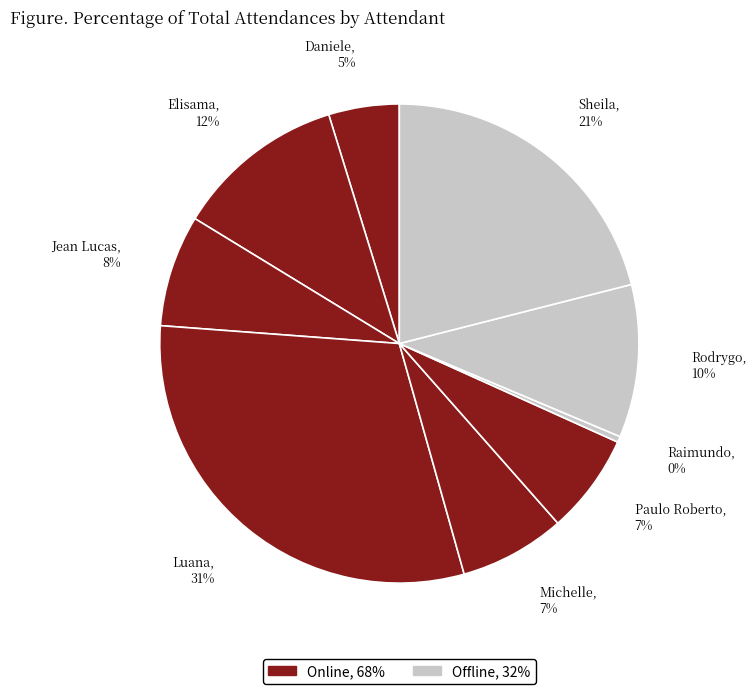

Which slice is the smallest?

Raimundo Francisco Taborda